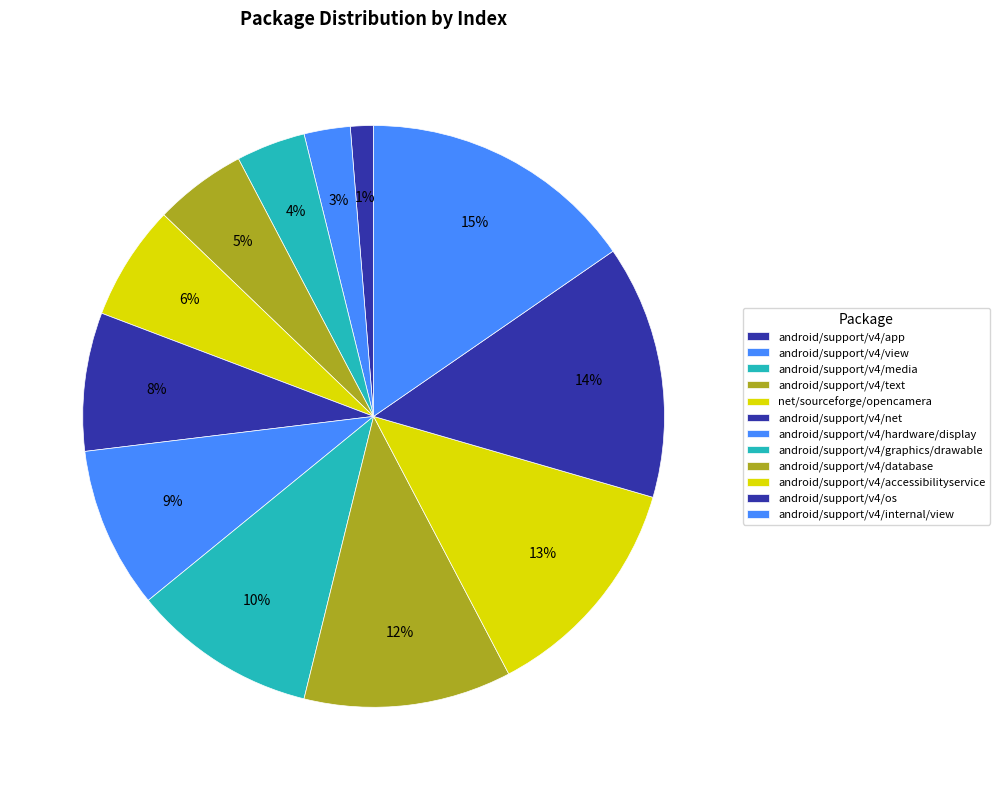

What percentage is NOT represented by android/support/v4/graphics/drawable?

89.7%